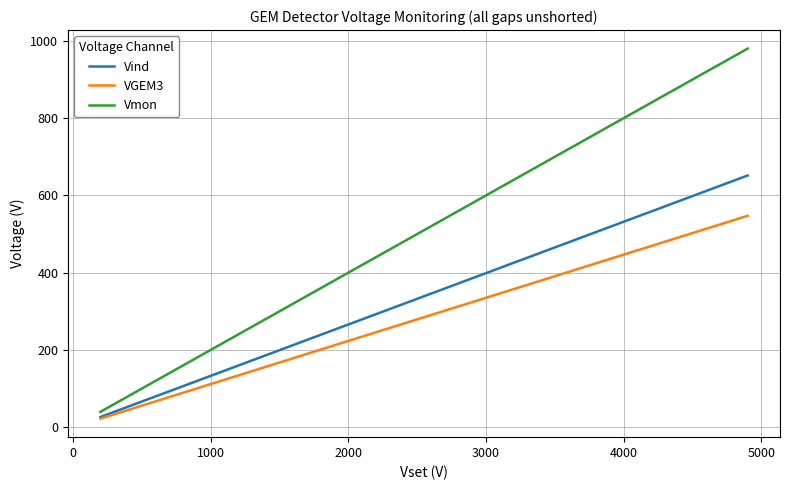

What is the minimum value shown in the chart?

22.3